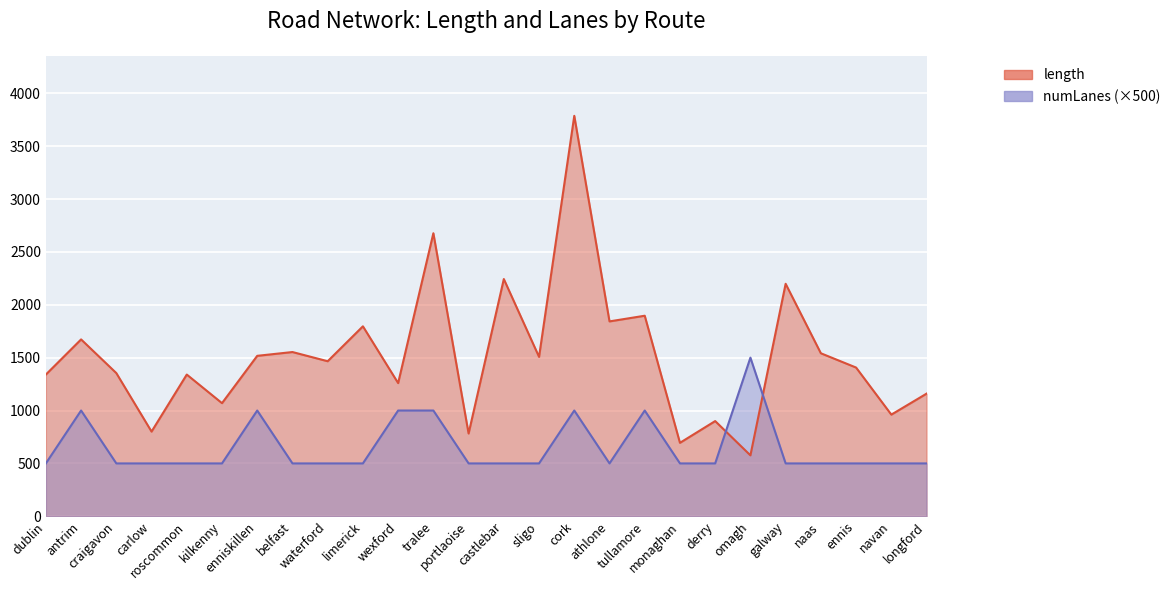

What is the sum of the length values at tullamore and waterford?

3362.4